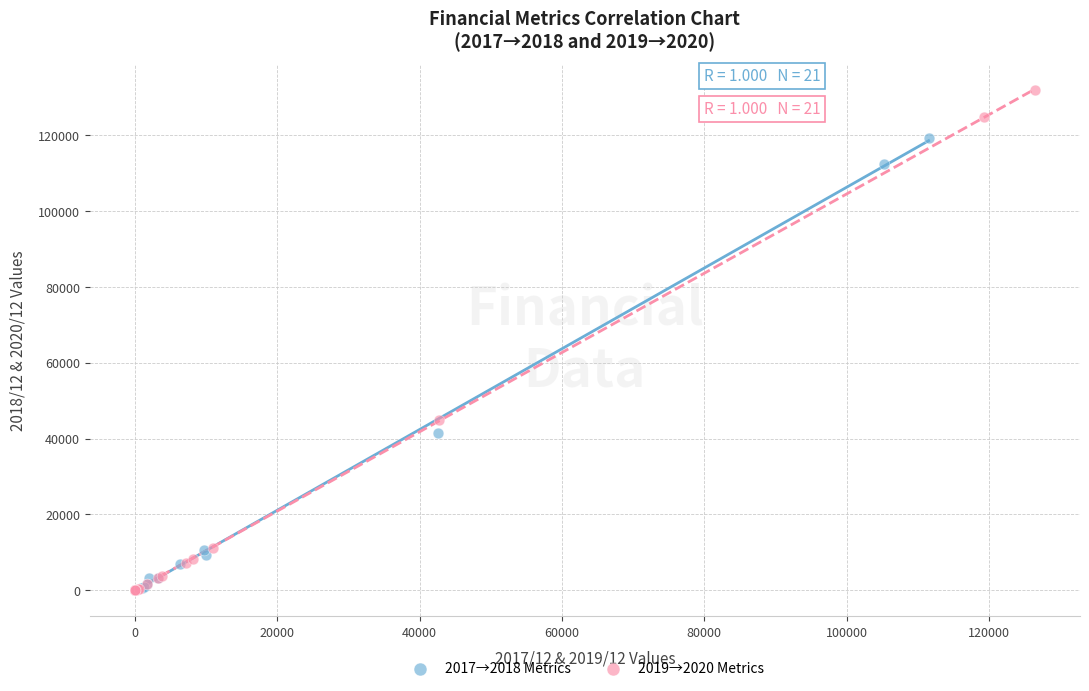

Which series has the widest spread of Y values?

2019→2020 Metrics